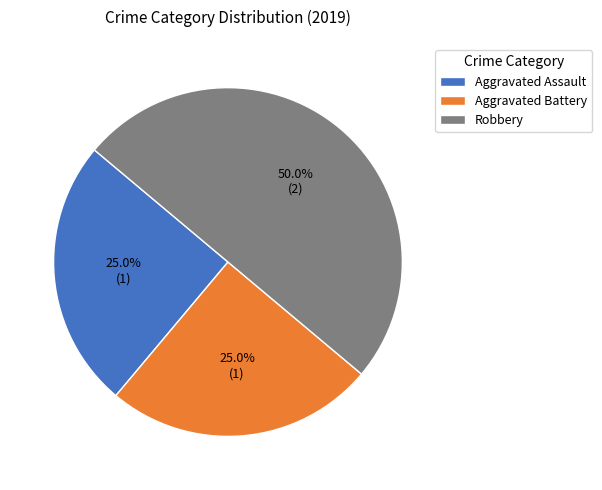

What is the largest slice in the pie chart?

Robbery